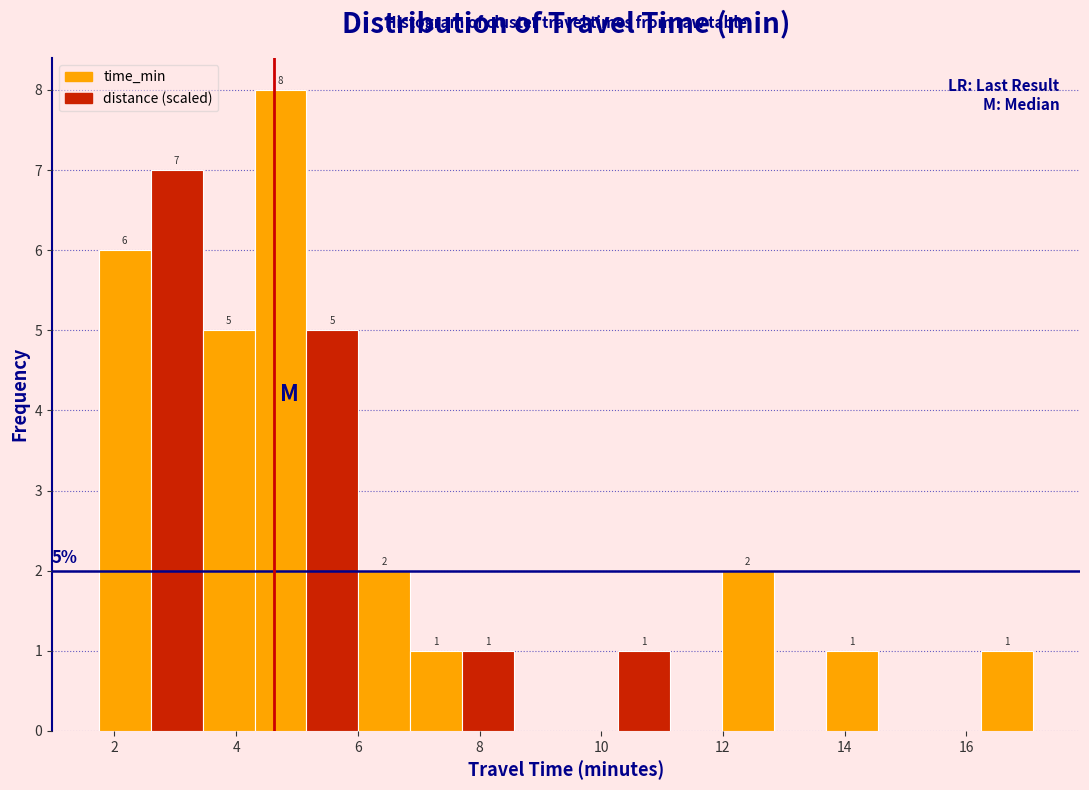

Which range on the x-axis has the tallest bar?

4.4 to 5.2